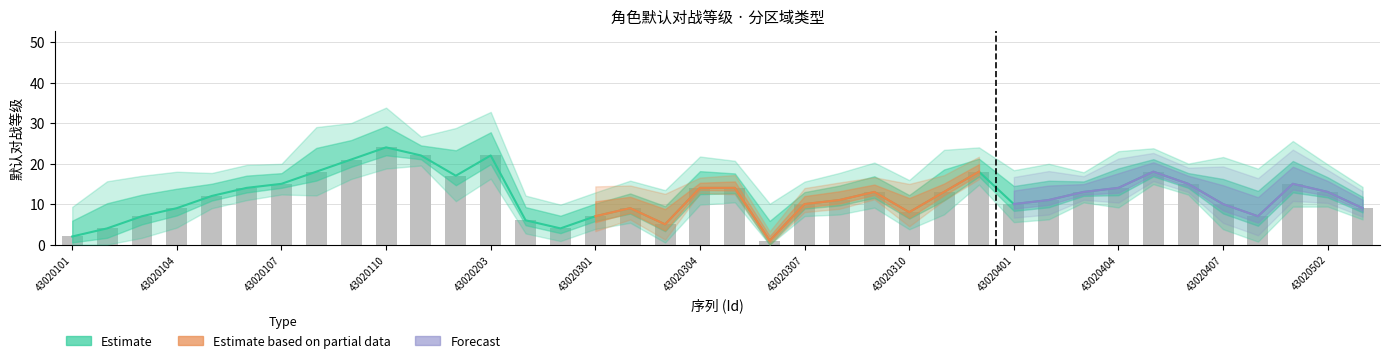

Are the bars grouped side by side (vs. stacked)?

No